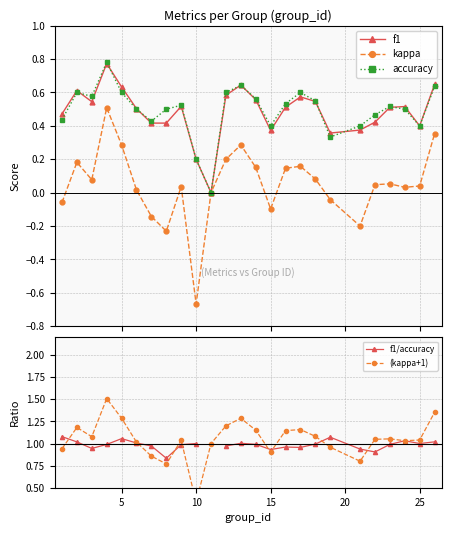

How many interior local peaks does the f1 series have?

6